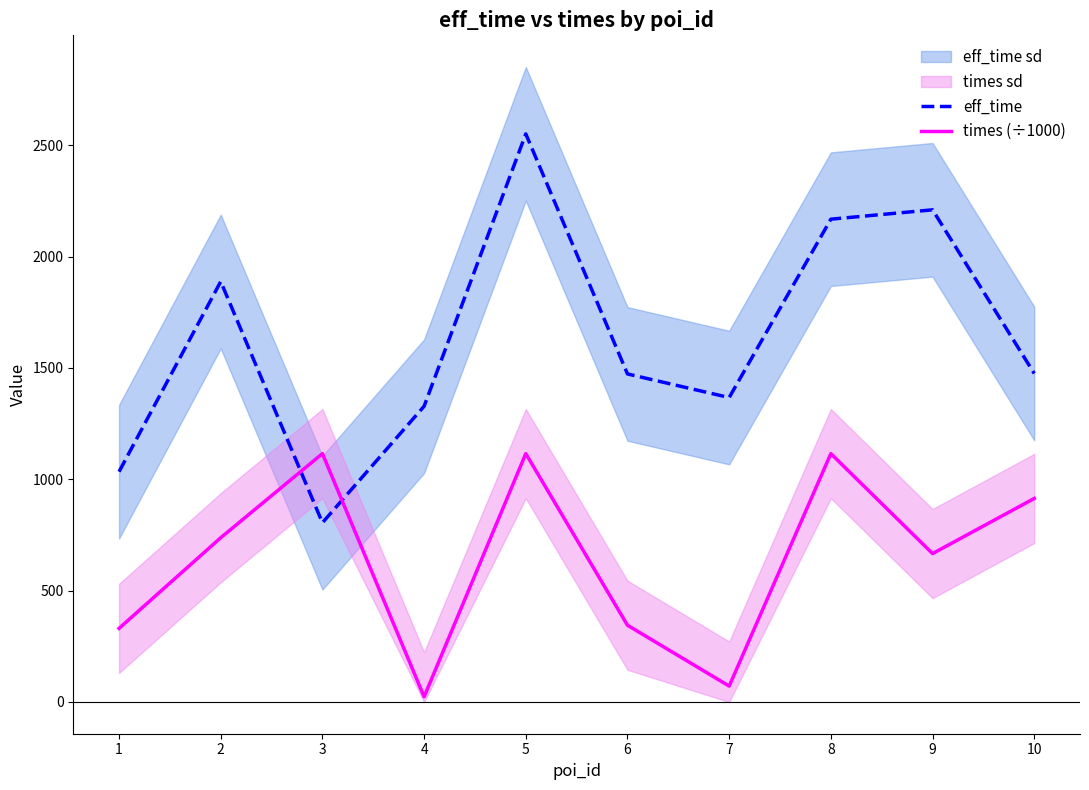

How many times do times (÷1000) and eff_time cross each other?

2